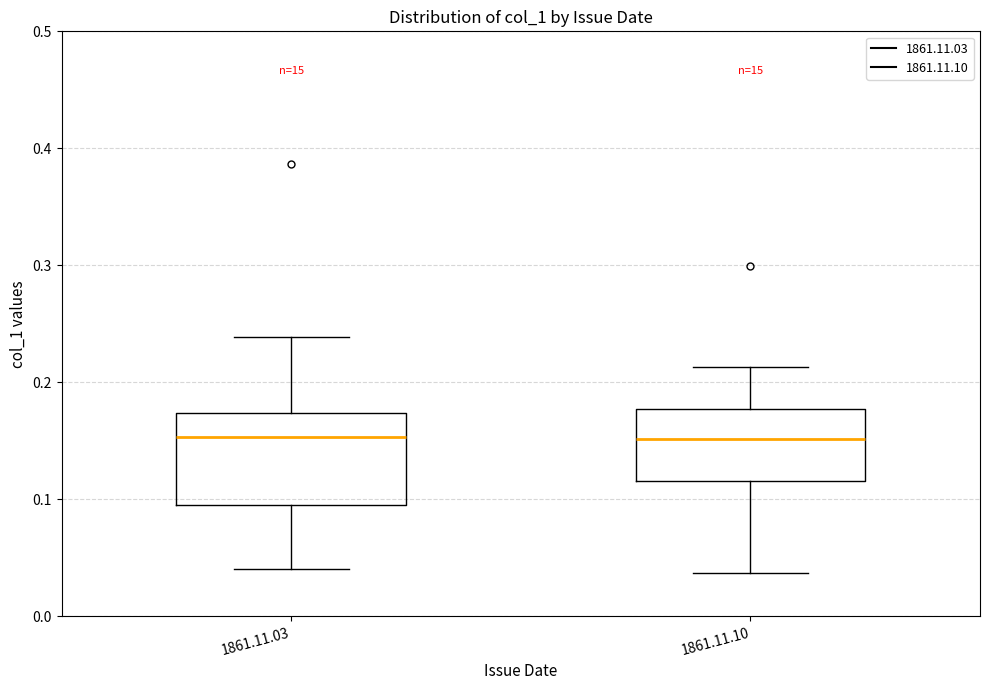

Where does the median line of the box for 1861.11.03 sit on the y-axis? The values are not printed on the chart, so give them approximately, as read against the axis.

0.15